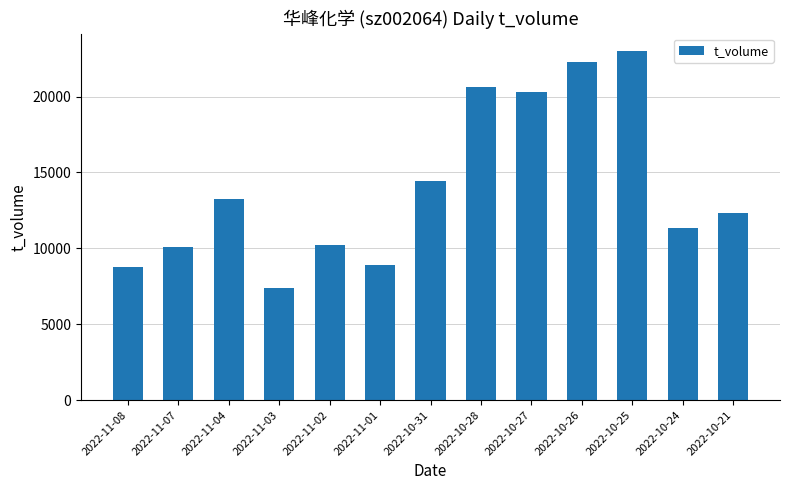

At which label is the value closest to 15209?

2022-10-31